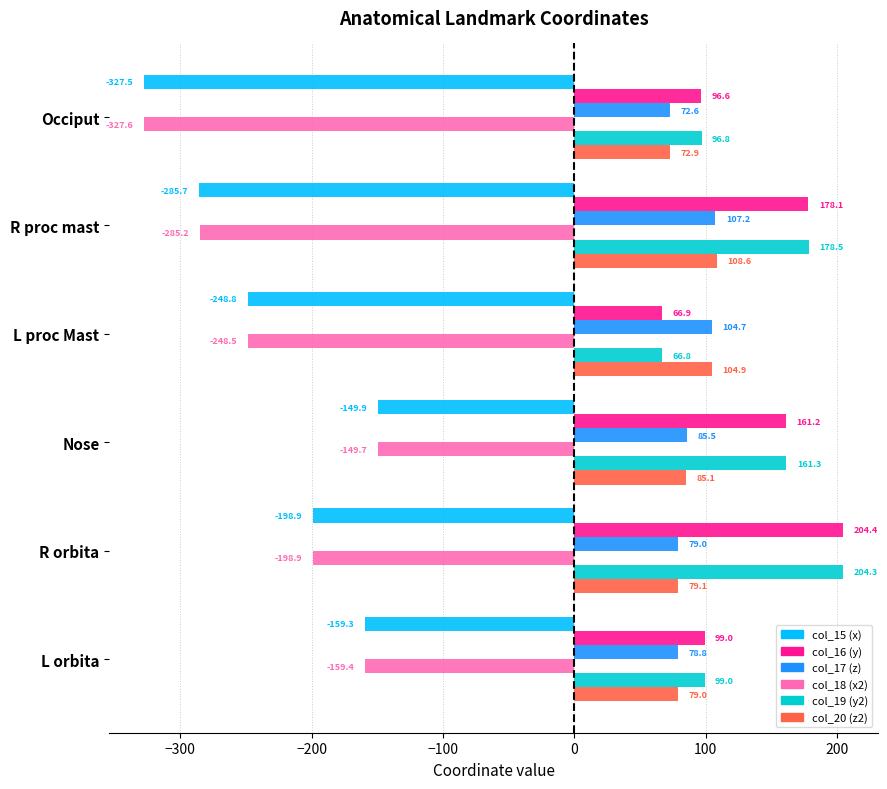

What is the difference between the maximum and minimum values in the col_19 (y2) series?

137.5